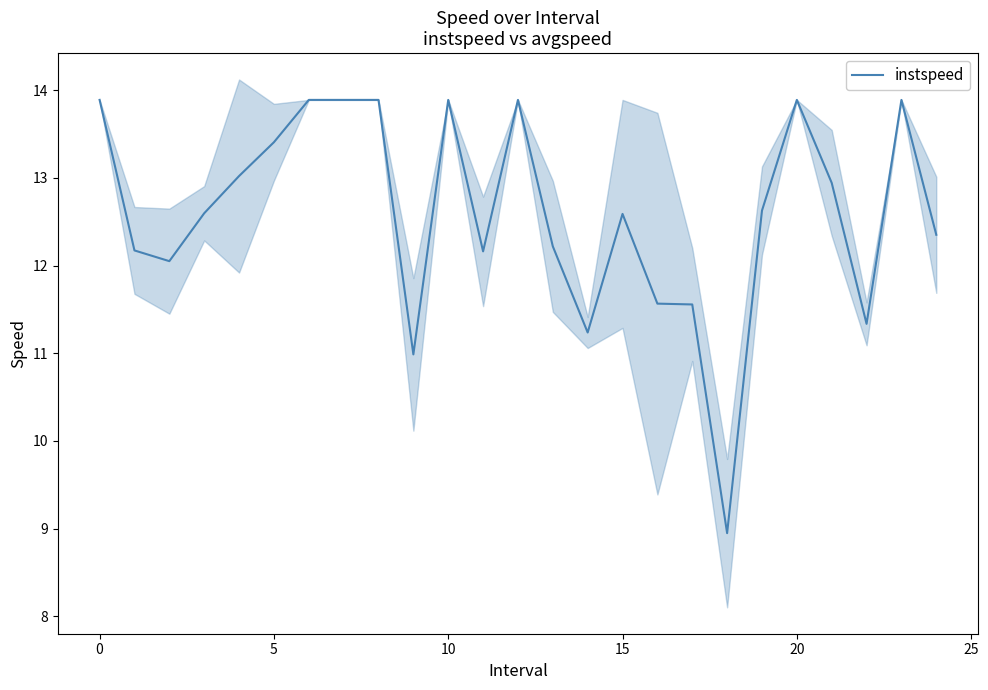

Is it true that the value at 15 is 5.6?

False